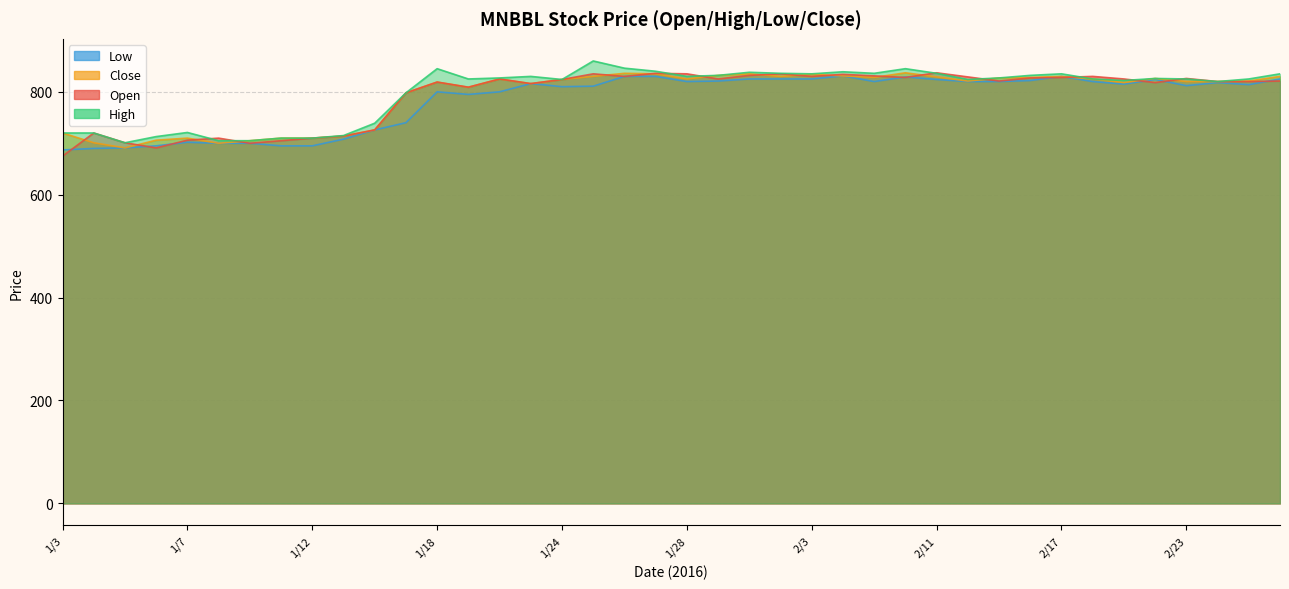

Which series has the largest range (max minus min)?

Open